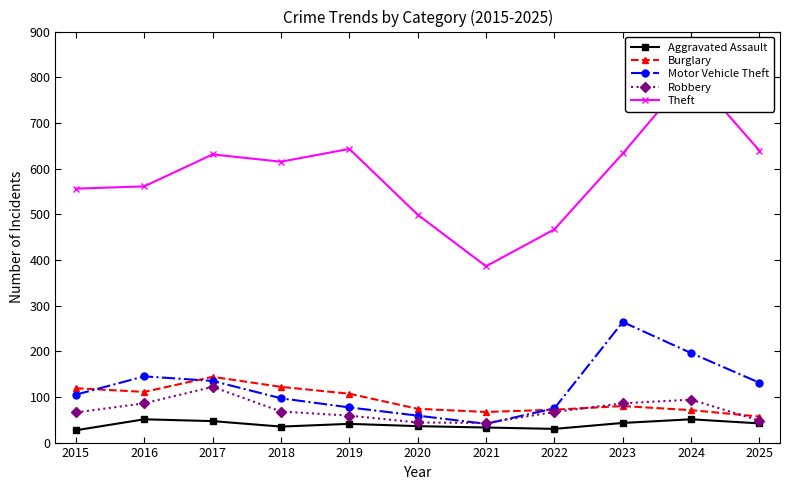

How many data points in Robbery are above 67?

5